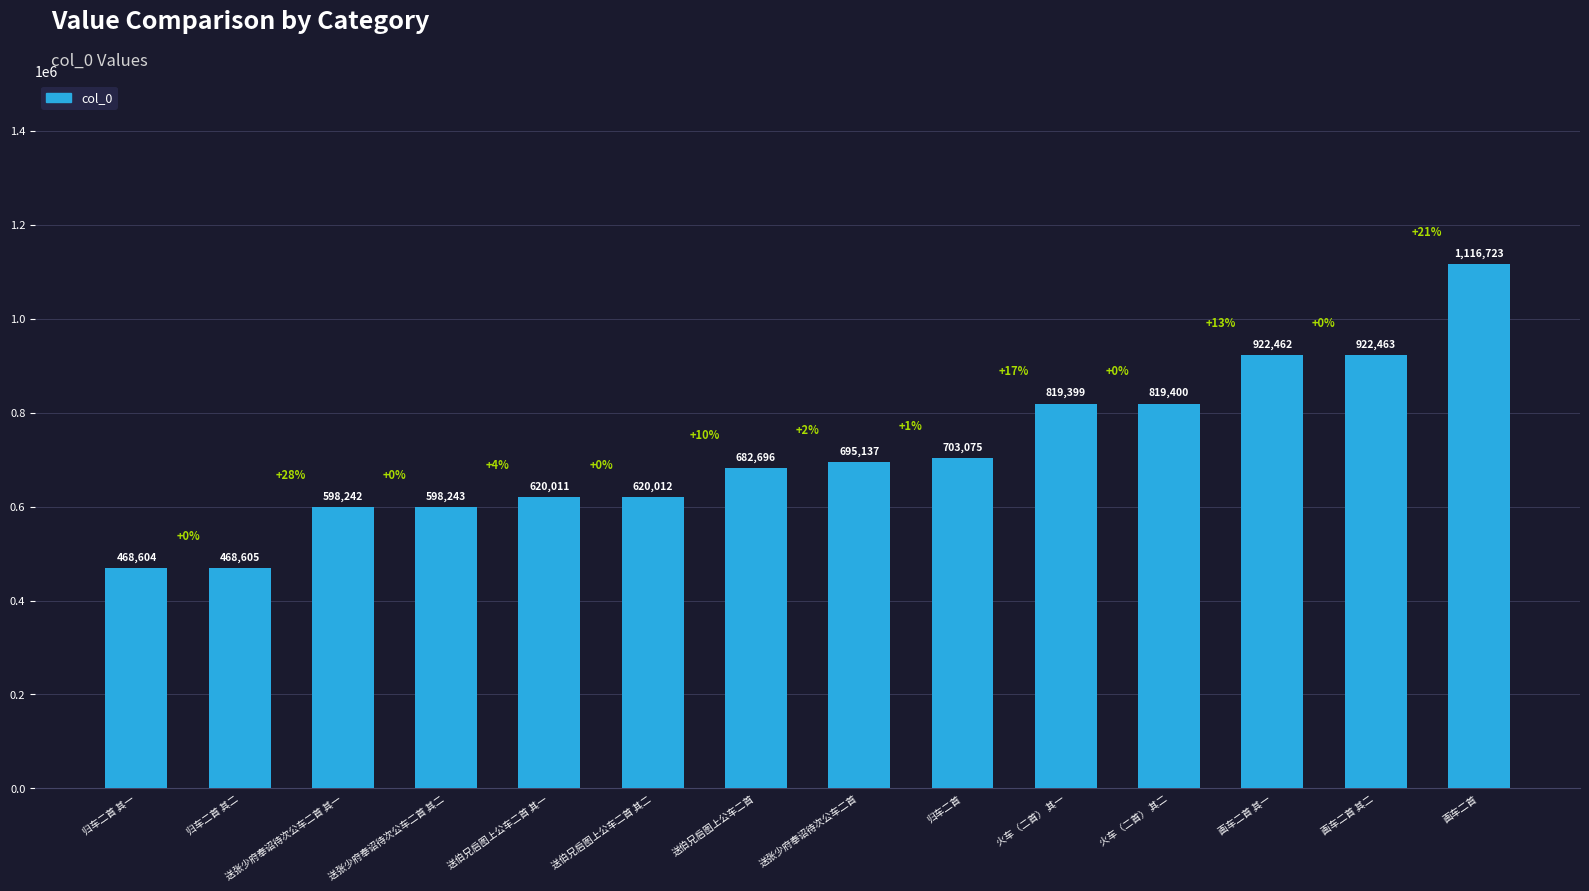

Reading left to right, extract all data points from this chart.

归车二首 其一=468604	归车二首 其二=468605	送张少府奉诏待次公车二首 其一=598242	送张少府奉诏待次公车二首 其二=598243	送伯兄启图上公车二首 其一=620011	送伯兄启图上公车二首 其二=620012	送伯兄启图上公车二首=682696	送张少府奉诏待次公车二首=695137	归车二首=703075	火车（二首） 其一=819399	火车（二首） 其二=819400	画车二首 其一=922462	画车二首 其二=922463	画车二首=1116723